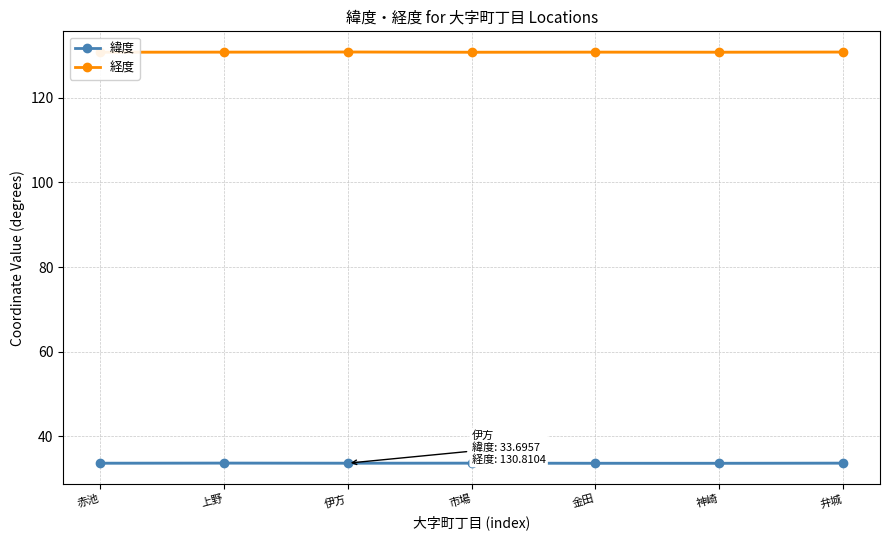

True or false: 緯度 and 経度 cross at least once.

False